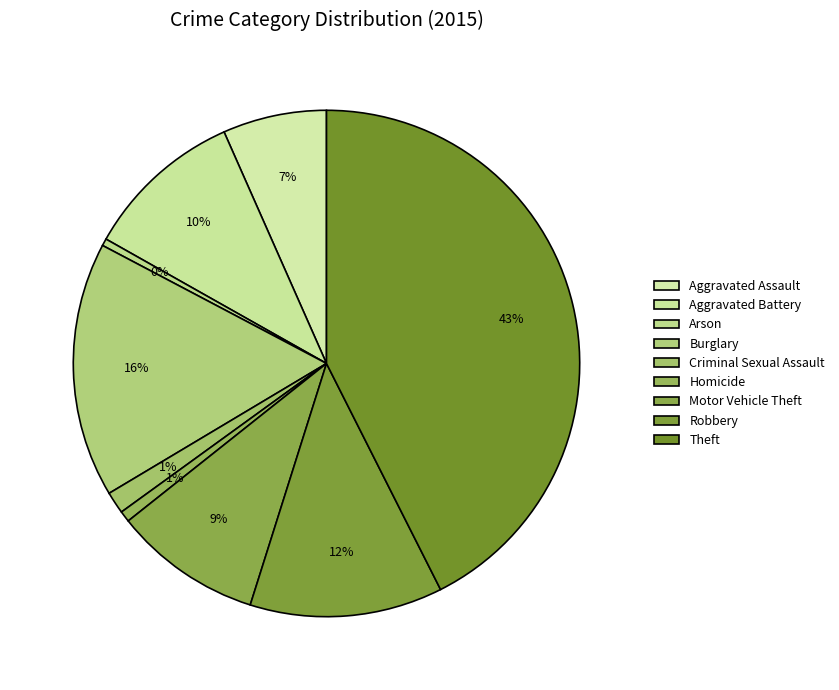

Is there a majority slice in this chart?

No